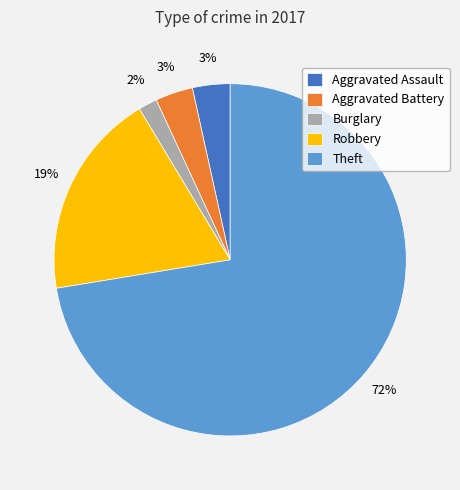

What is the largest slice in the pie chart?

Theft